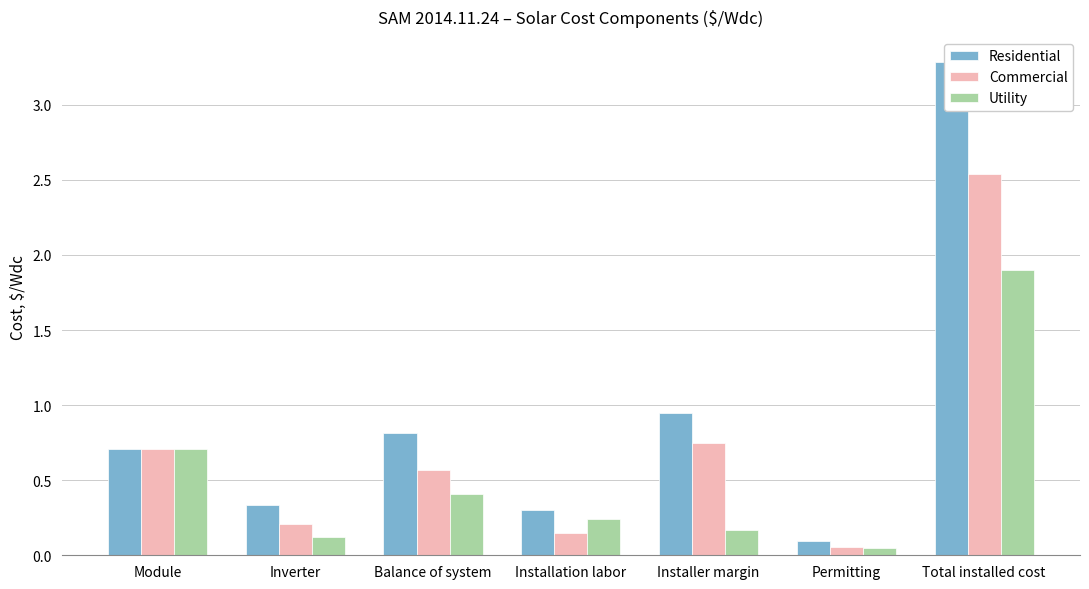

What is the difference between the Residential values at Total installed cost and Installation labor?

3.0